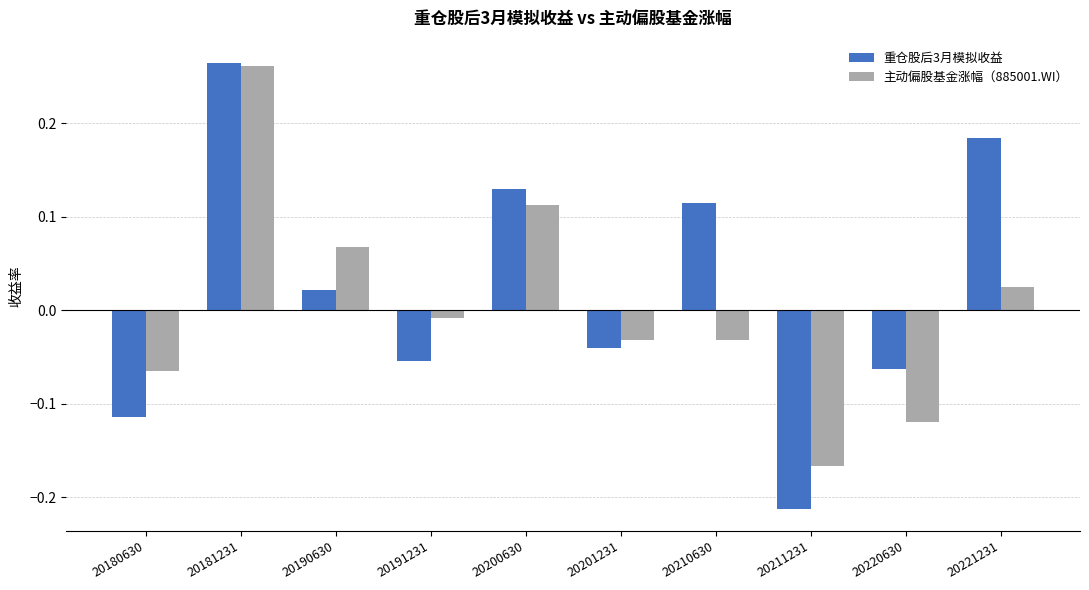

How many bars are there in each group?

2